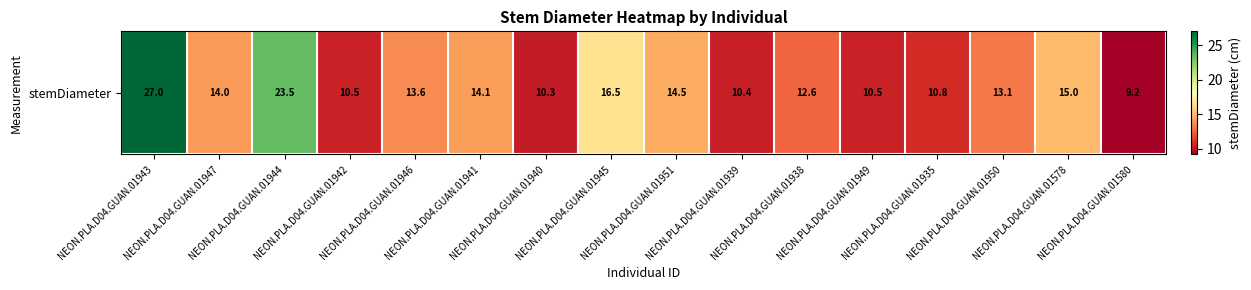

What is the sum of the values at NEON.PLA.D04.GUAN.01946 and NEON.PLA.D04.GUAN.01949?

24.1